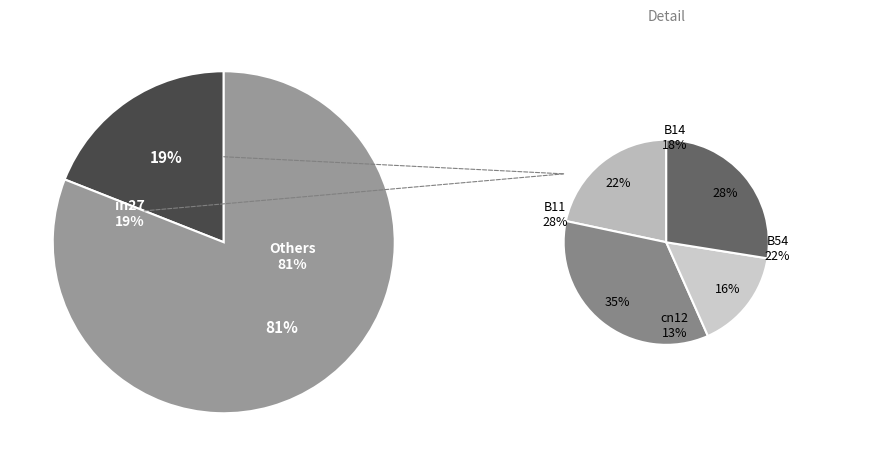

To the nearest percent, what is the combined percentage of B14 and B54?

40%